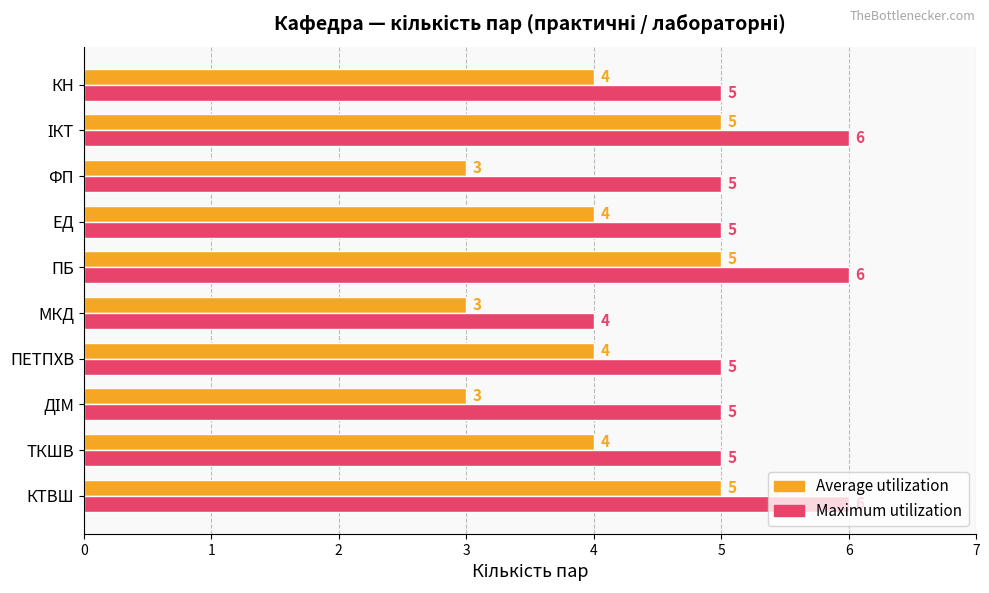

Which series has the largest total across all categories?

Maximum utilization